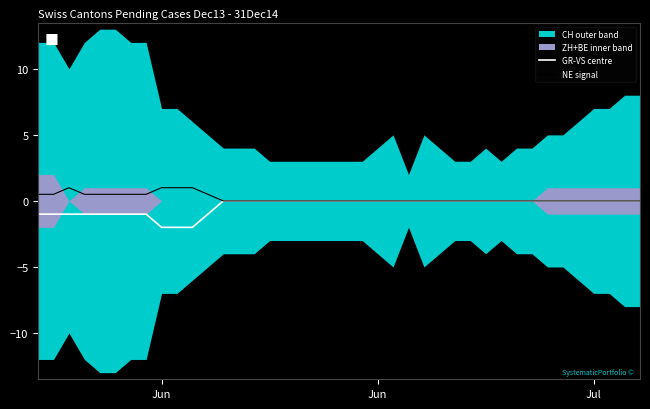

How many NE signal values are between 0 and 1?

40